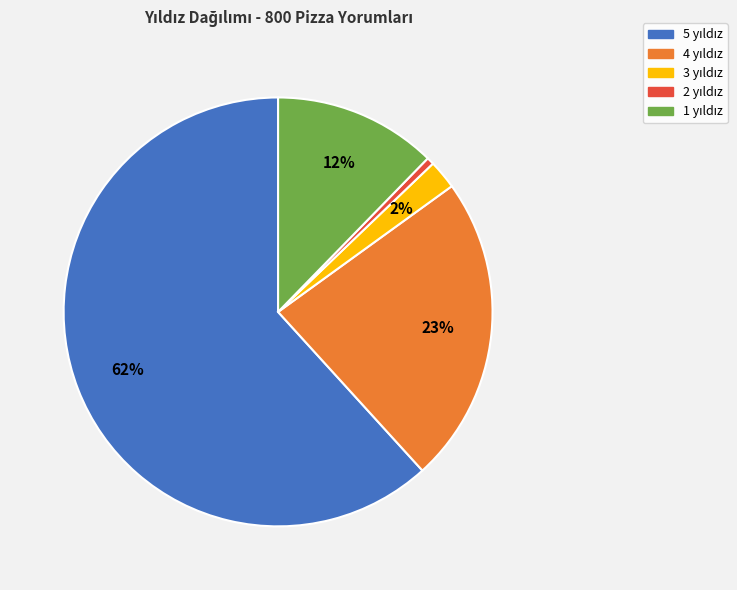

How many slices are in this pie chart?

5